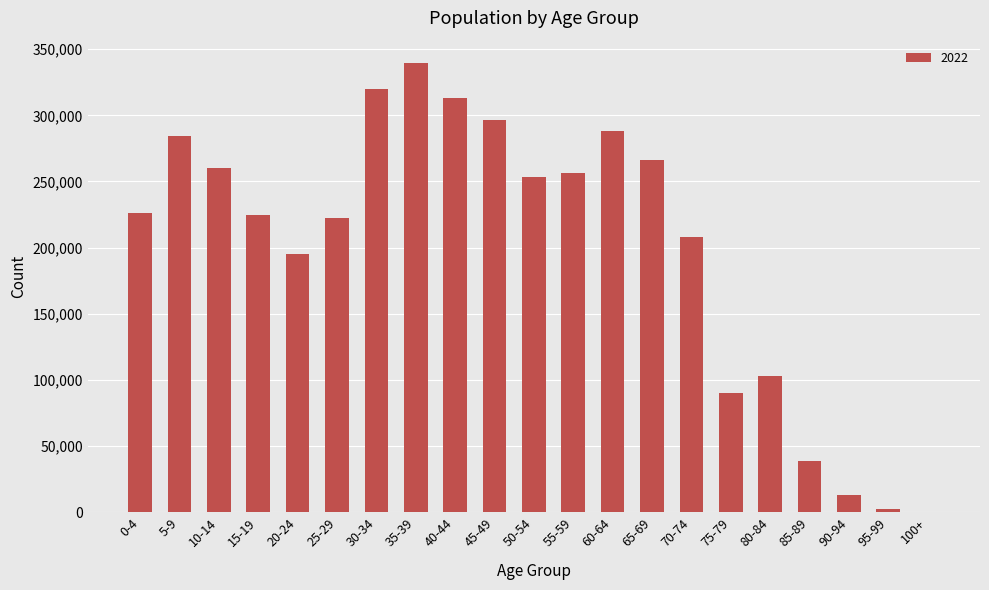

At which label is the value closest to 169973?

20-24